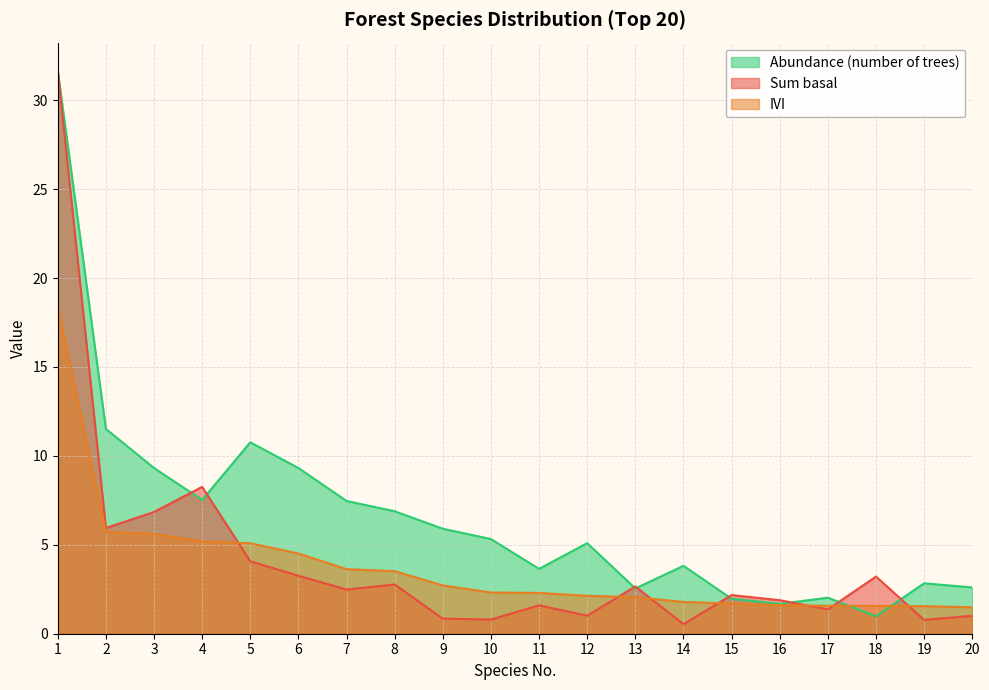

What is the approximate value of Abundance at 14?

3.8